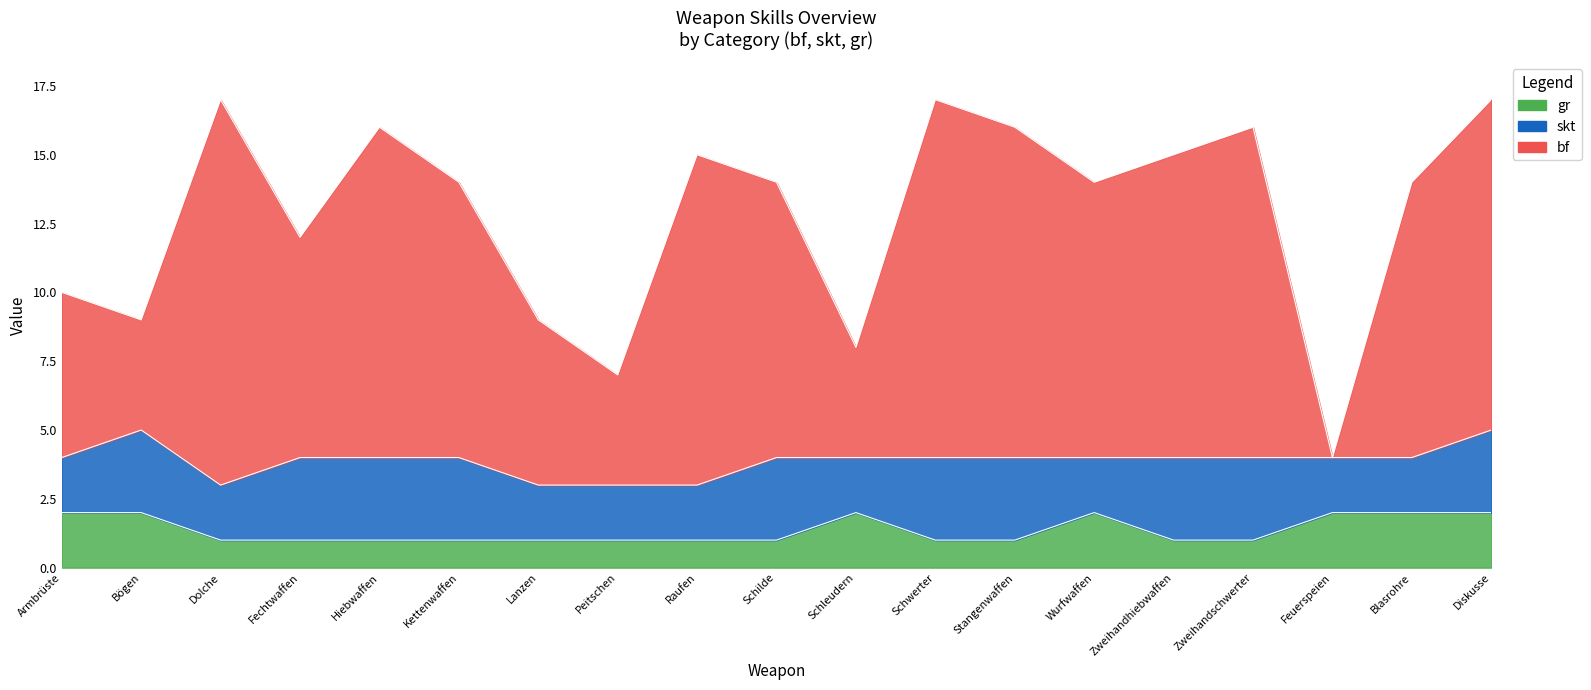

Which category has the lowest value in the bf series?

Feuerspeien